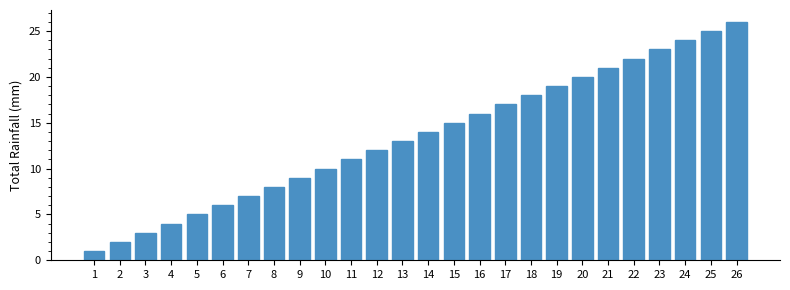

The chart shows a value of 3 at 3. True or false?

True